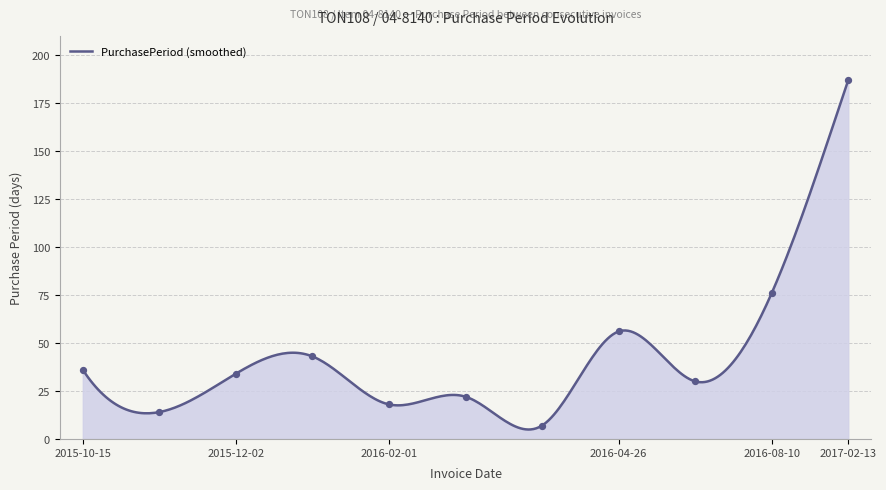

What is the change in value from 2016-02-01 to 2017-02-13?

+169